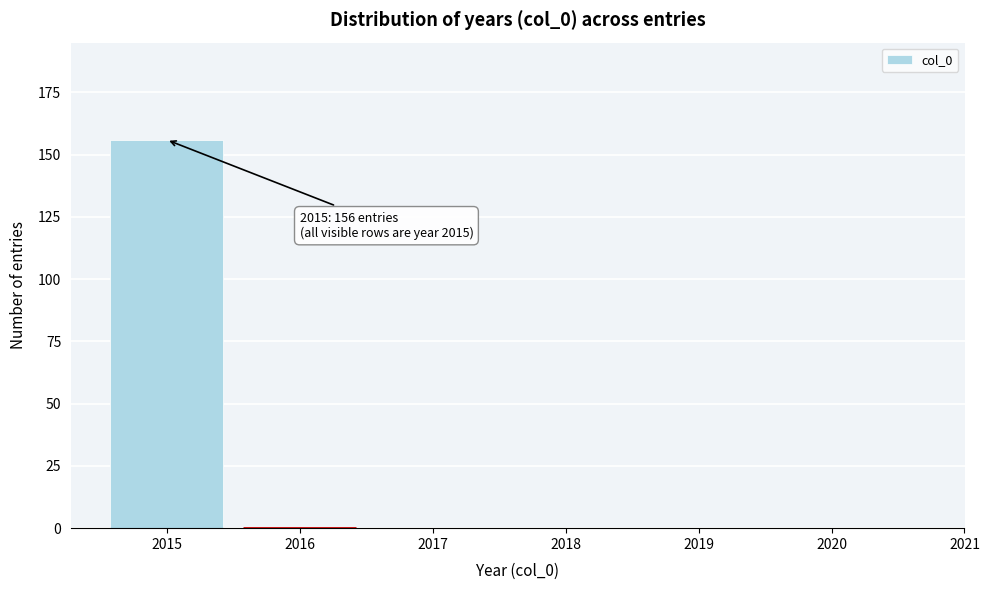

Over which range of the x-axis is the bar tallest?

2014.5 to 2015.5